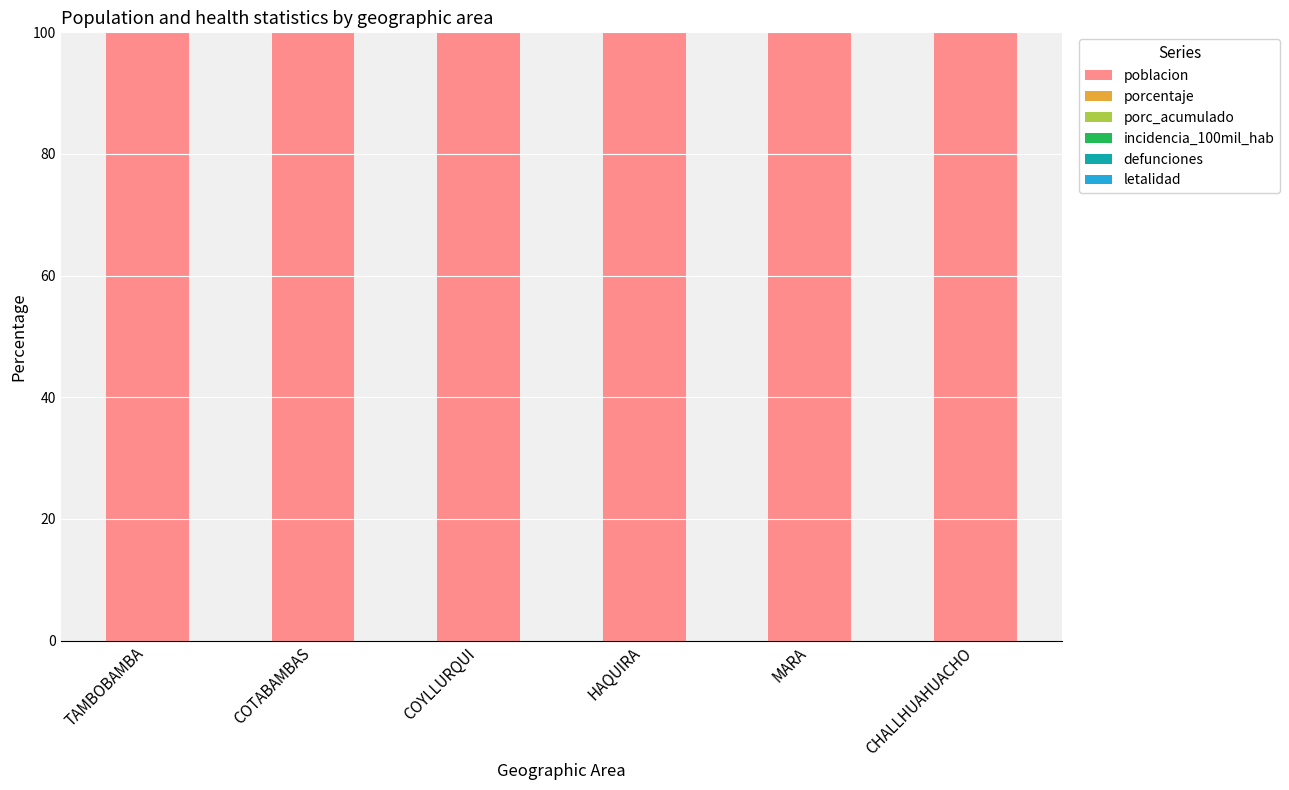

Which category has the lowest value across all series?

TAMBOBAMBA